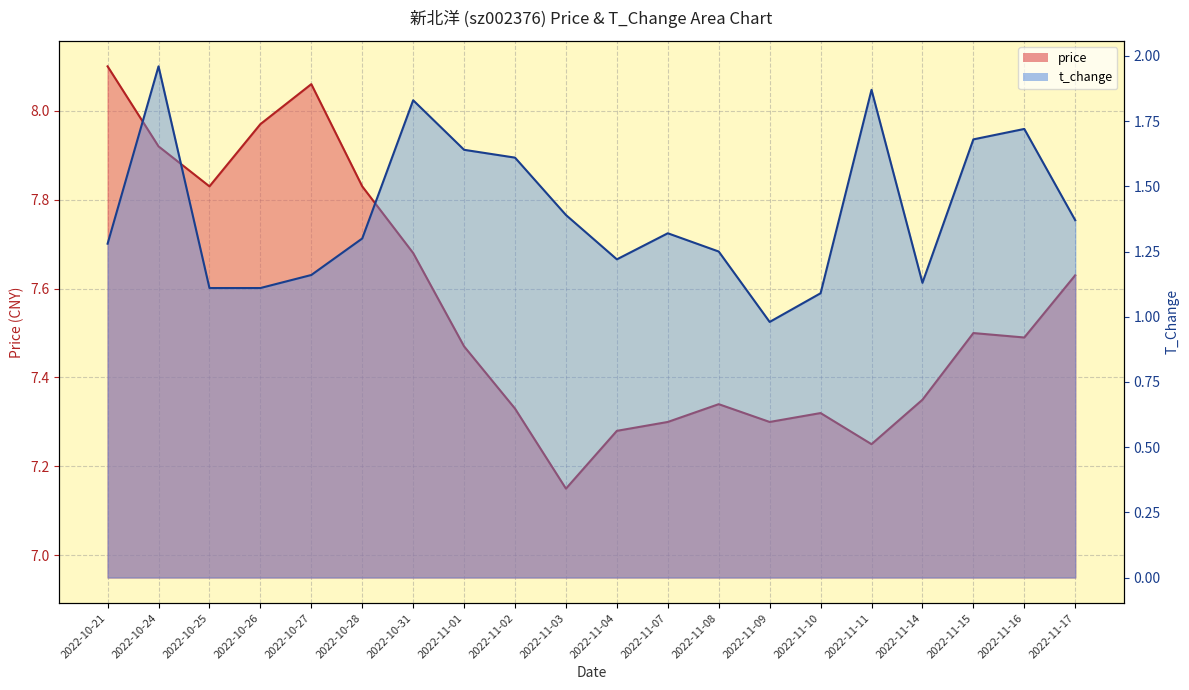

What is the label of the 14th point from the left?

2022-11-09